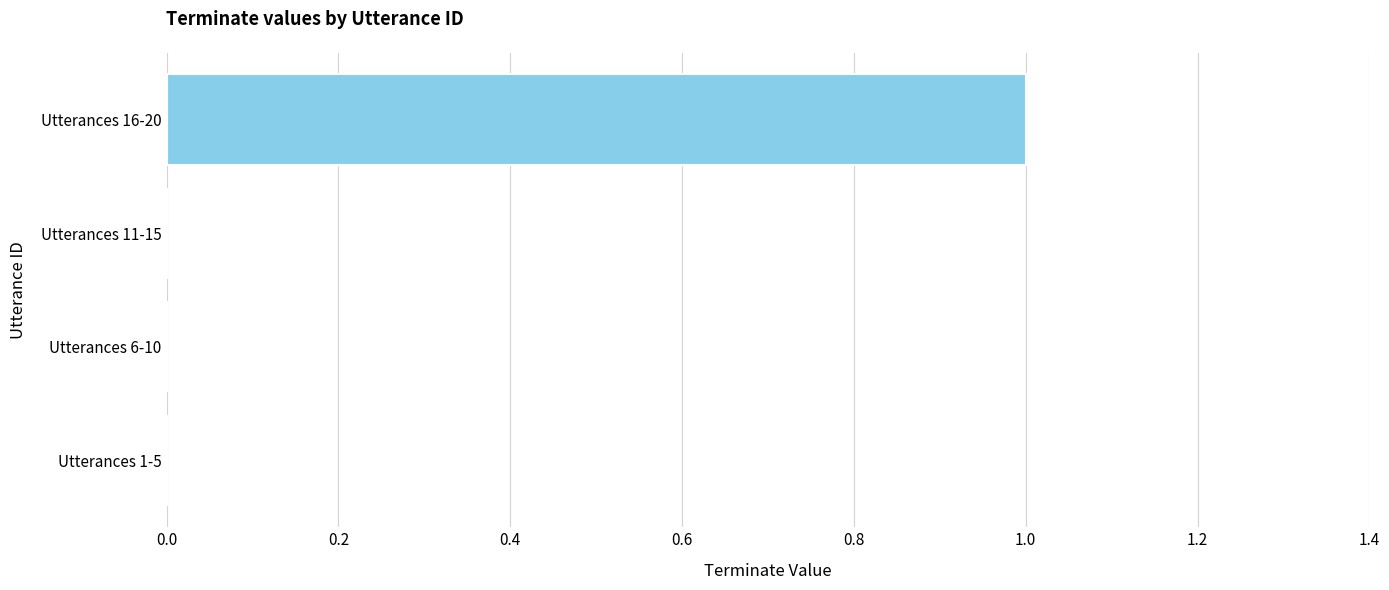

Which has a higher value, Utterances 16-20 or Utterances 6-10?

Utterances 16-20